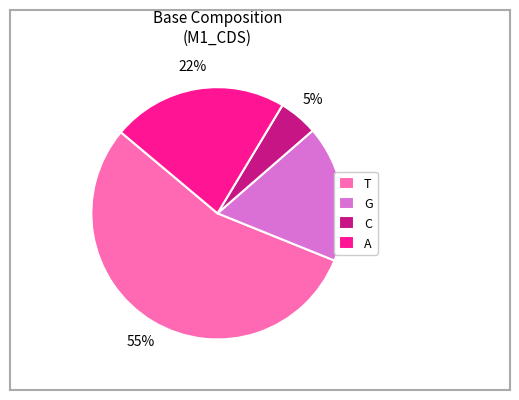

How many slices are in this pie chart?

4